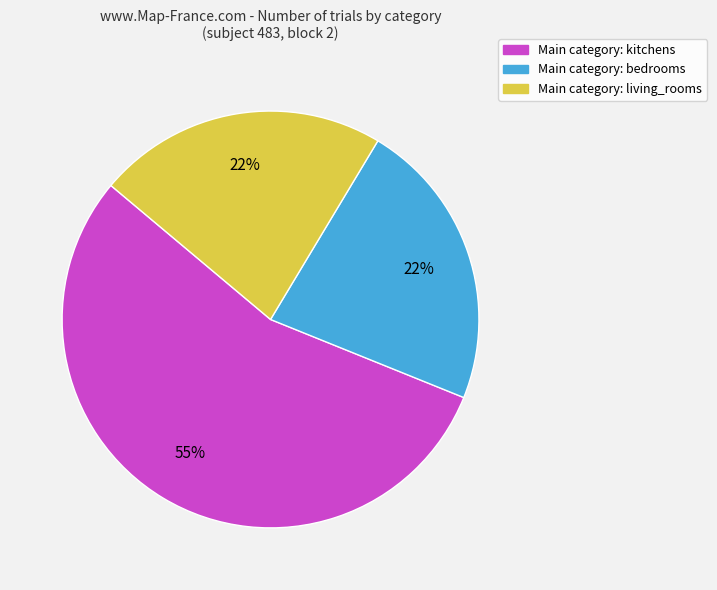

How many slices are in this pie chart?

3